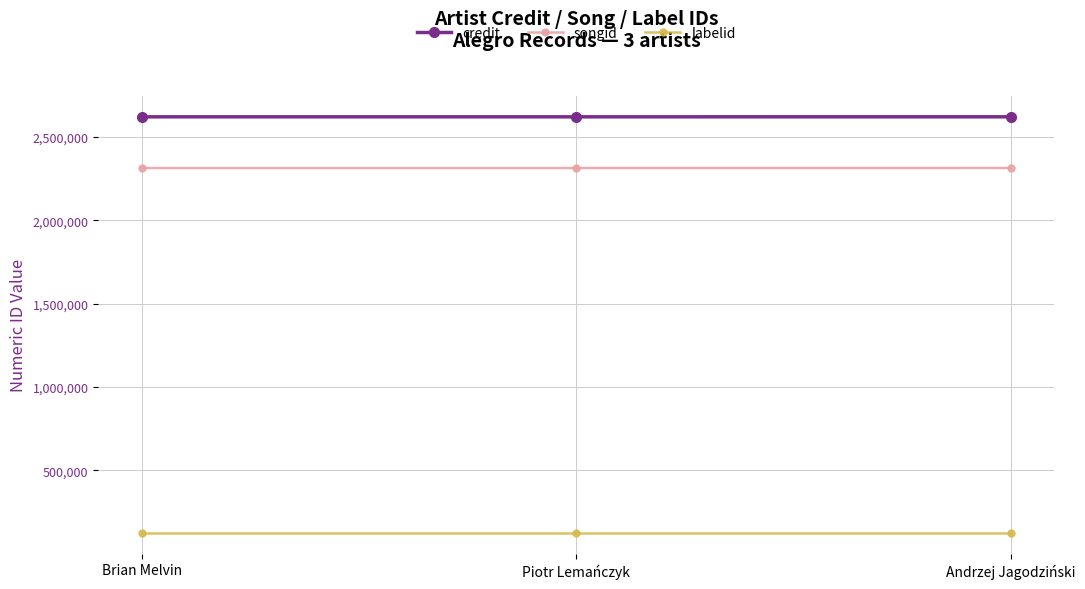

What is the smallest value displayed?

125198